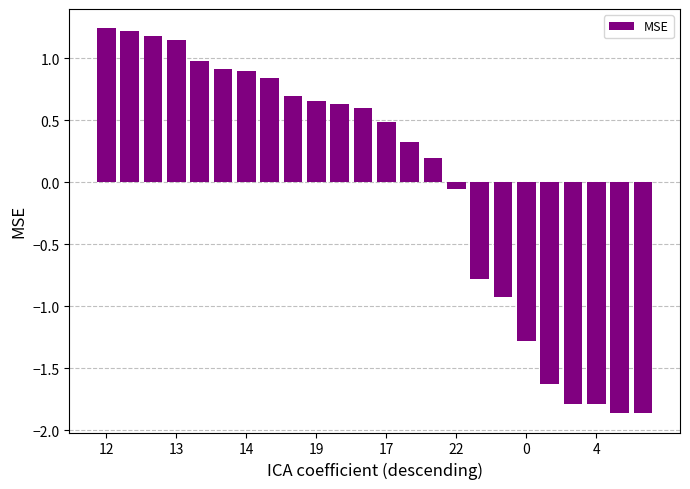

Does the chart contain any negative values?

Yes